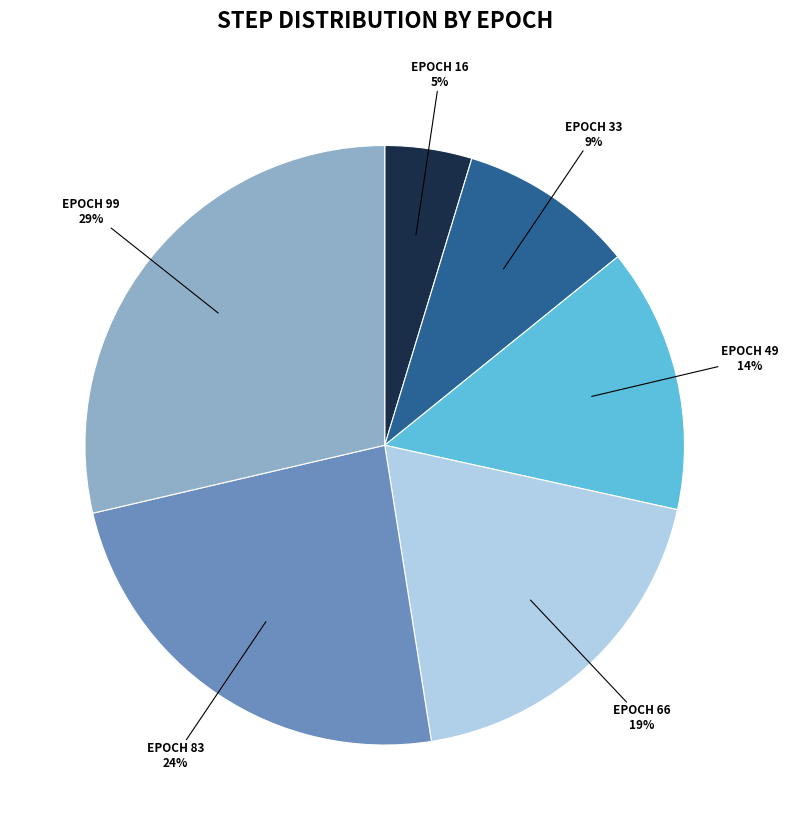

Is there any slice that represents more than half of the pie?

No